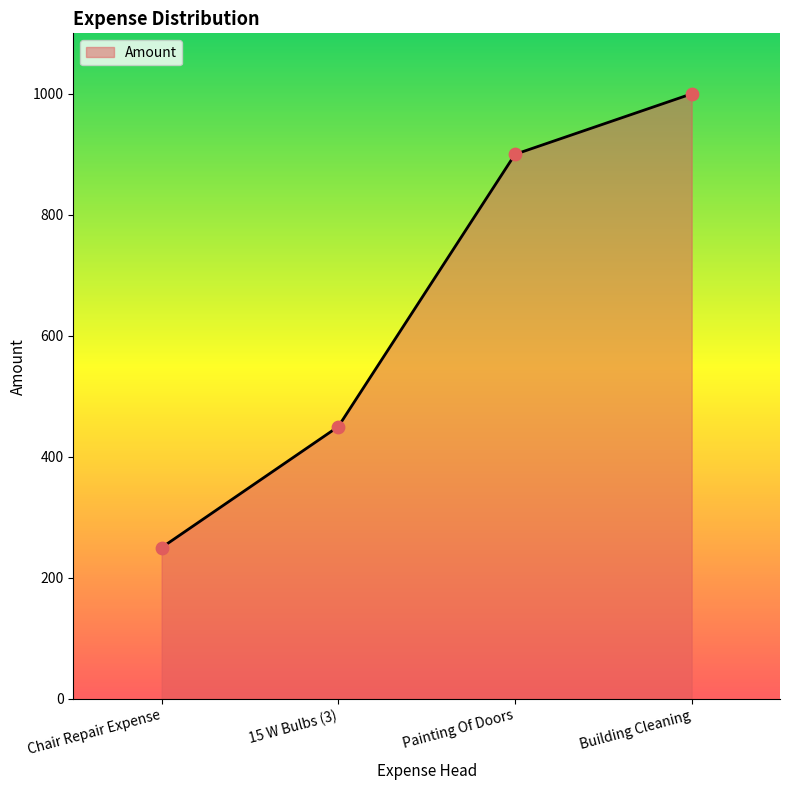

What is the change in value from Chair Repair Expense to Building Cleaning?

+750